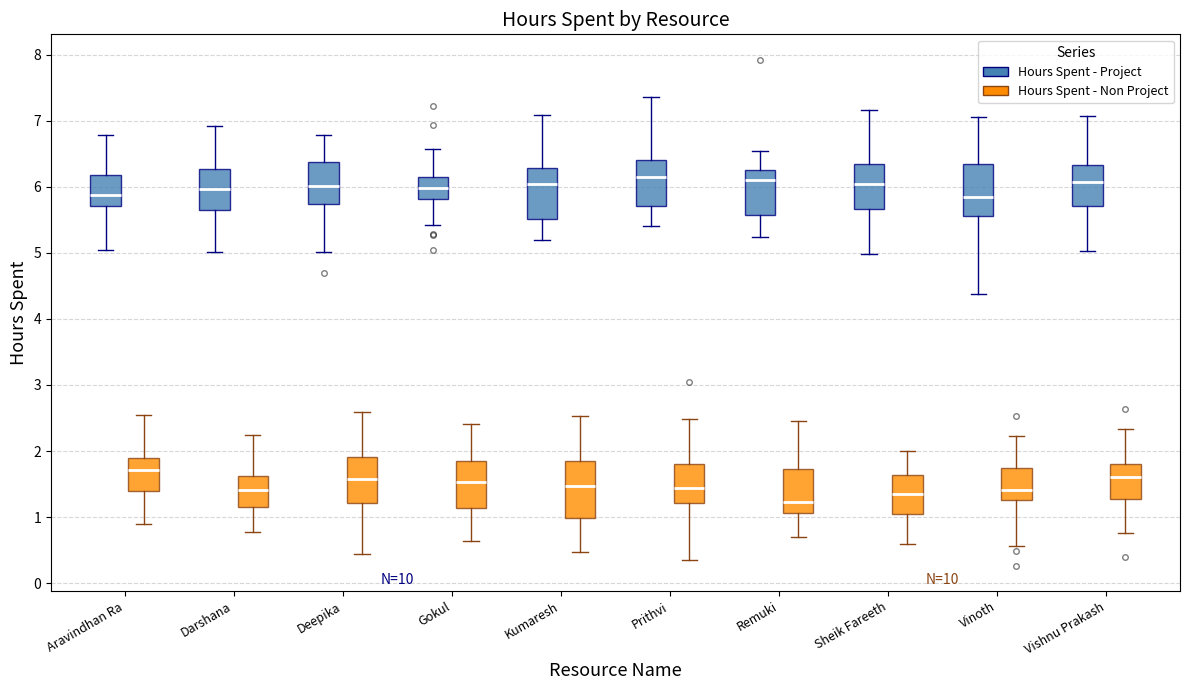

Reading left to right, transcribe this box plot: for each box, give where its median line is, the range the box spans, and where its two whiskers end, as read against the y-axis. The values are not printed on the chart, so give them approximately, as read against the axis.

Aravindhan Ra (Hours Spent - Project): median 5.9, box 5.7 to 6.2, whiskers 5.0 to 6.8
Aravindhan Ra (Hours Spent - Non Project): median 1.7, box 1.4 to 1.9, whiskers 0.9 to 2.5
Darshana (Hours Spent - Project): median 6.0, box 5.6 to 6.3, whiskers 5.0 to 6.9
Darshana (Hours Spent - Non Project): median 1.4, box 1.1 to 1.6, whiskers 0.8 to 2.2
Deepika (Hours Spent - Project): median 6.0, box 5.7 to 6.4, whiskers 5.0 to 6.8
Deepika (Hours Spent - Non Project): median 1.6, box 1.2 to 1.9, whiskers 0.4 to 2.6
Gokul (Hours Spent - Project): median 6.0, box 5.8 to 6.1, whiskers 5.4 to 6.6
Gokul (Hours Spent - Non Project): median 1.5, box 1.1 to 1.8, whiskers 0.6 to 2.4
Kumaresh (Hours Spent - Project): median 6.0, box 5.5 to 6.3, whiskers 5.2 to 7.1
Kumaresh (Hours Spent - Non Project): median 1.5, box 1.0 to 1.9, whiskers 0.5 to 2.5
Prithvi (Hours Spent - Project): median 6.1, box 5.7 to 6.4, whiskers 5.4 to 7.4
Prithvi (Hours Spent - Non Project): median 1.4, box 1.2 to 1.8, whiskers 0.3 to 2.5
Remuki (Hours Spent - Project): median 6.1, box 5.6 to 6.3, whiskers 5.2 to 6.5
Remuki (Hours Spent - Non Project): median 1.2, box 1.1 to 1.7, whiskers 0.7 to 2.5
Sheik Fareeth (Hours Spent - Project): median 6.0, box 5.7 to 6.3, whiskers 5.0 to 7.2
Sheik Fareeth (Hours Spent - Non Project): median 1.3, box 1.1 to 1.6, whiskers 0.6 to 2.0
Vinoth (Hours Spent - Project): median 5.9, box 5.6 to 6.4, whiskers 4.4 to 7.1
Vinoth (Hours Spent - Non Project): median 1.4, box 1.3 to 1.7, whiskers 0.6 to 2.2
Vishnu Prakash (Hours Spent - Project): median 6.1, box 5.7 to 6.3, whiskers 5.0 to 7.1
Vishnu Prakash (Hours Spent - Non Project): median 1.6, box 1.3 to 1.8, whiskers 0.8 to 2.3